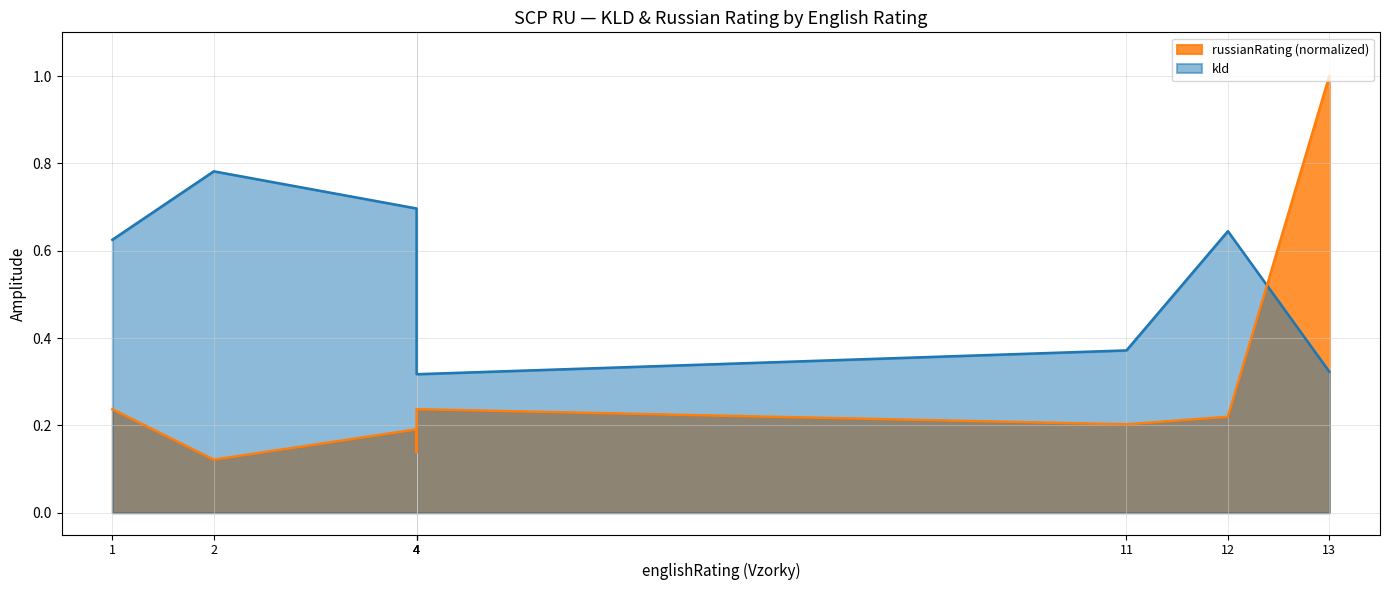

Is the value of kld at 1 greater than the value of russianRating at 12?

Yes